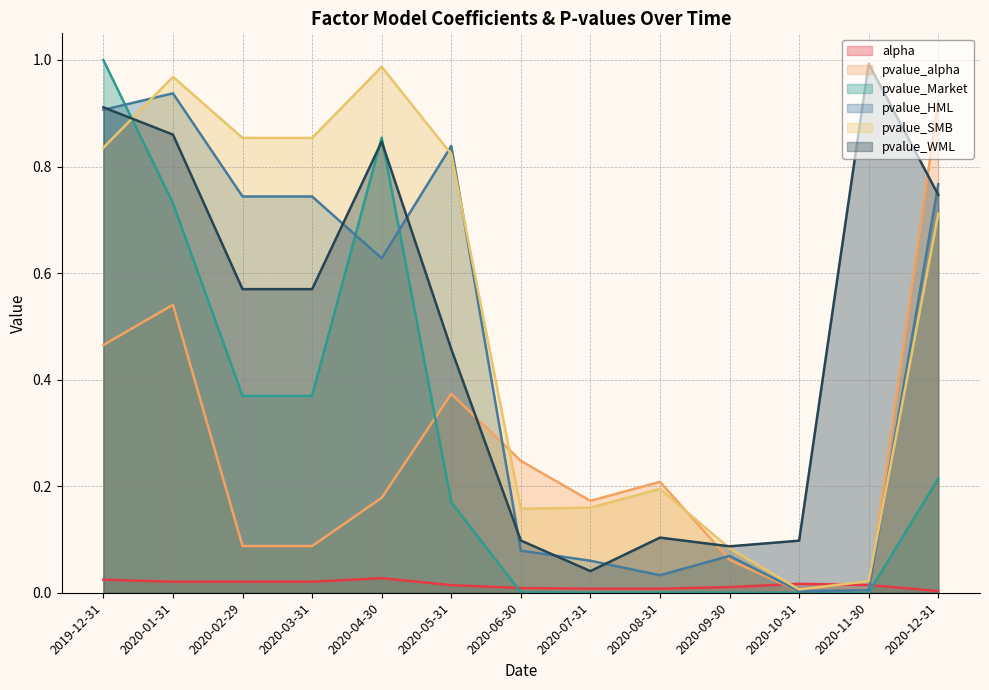

At which category is the sum across all series the highest?

2019-12-31